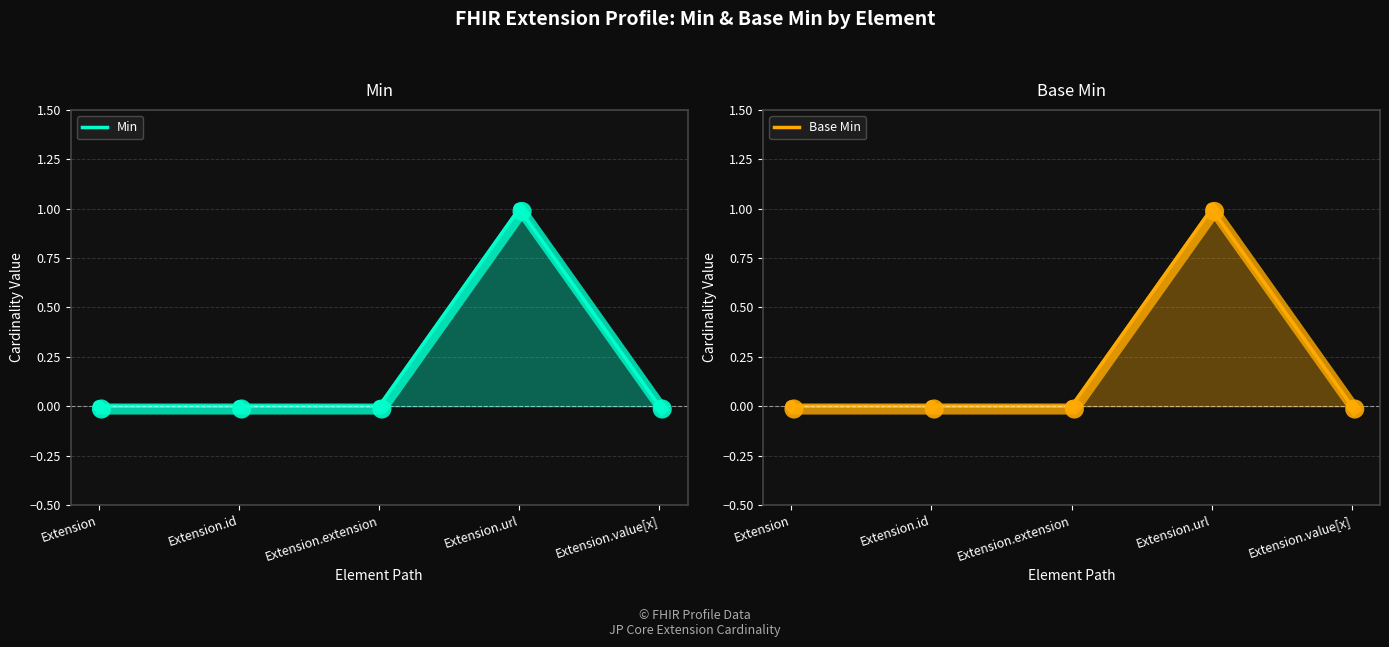

Is the value of Base Min markers at Extension.value[x] greater than the value of Base Min at Extension?

No